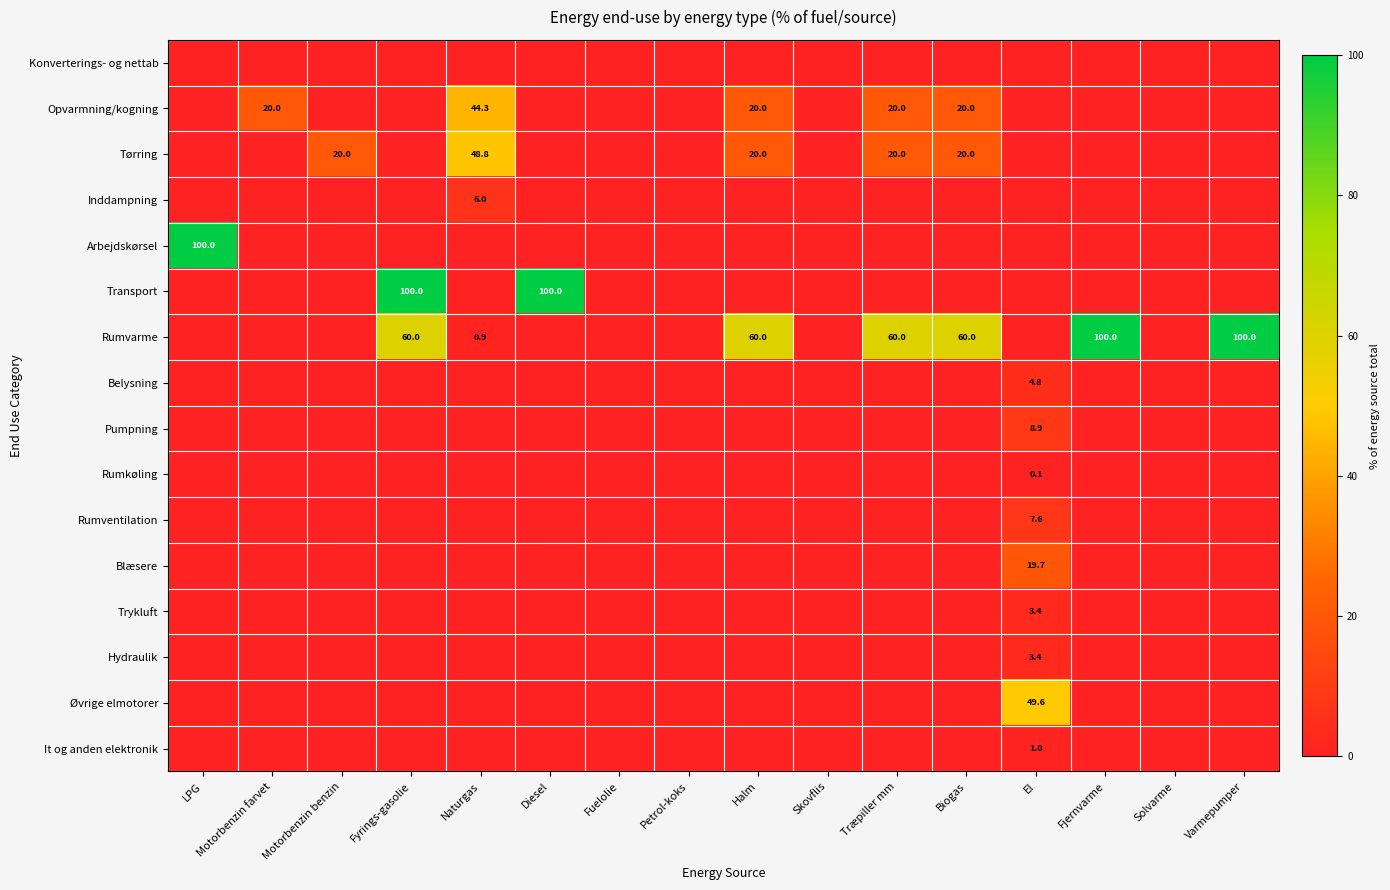

At which category is the sum across all series the highest?

Fyrings-gasolie